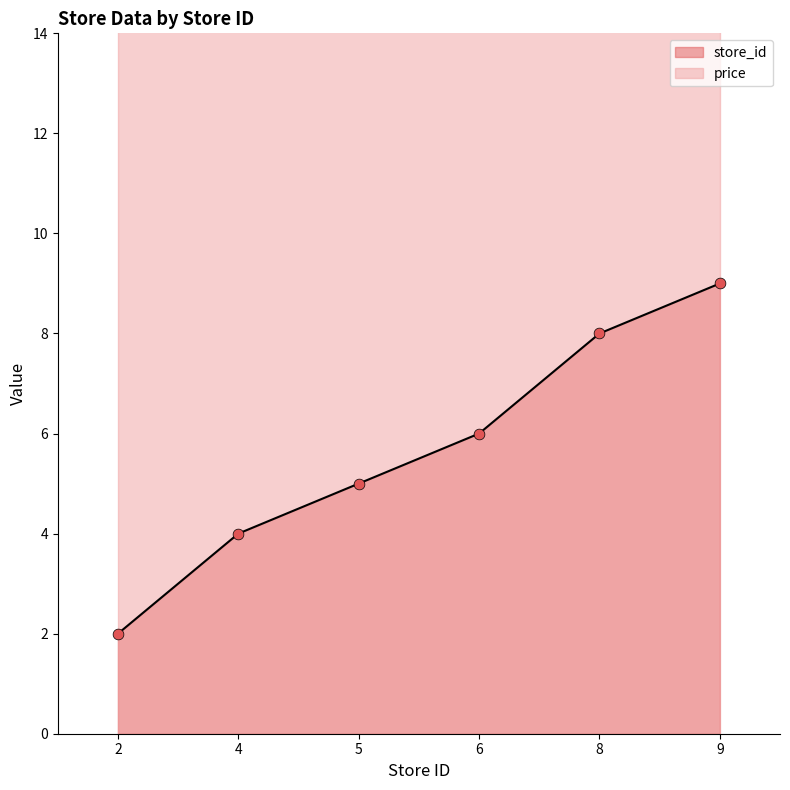

What is the ratio of the value at 5 to the value at 4?

1.2